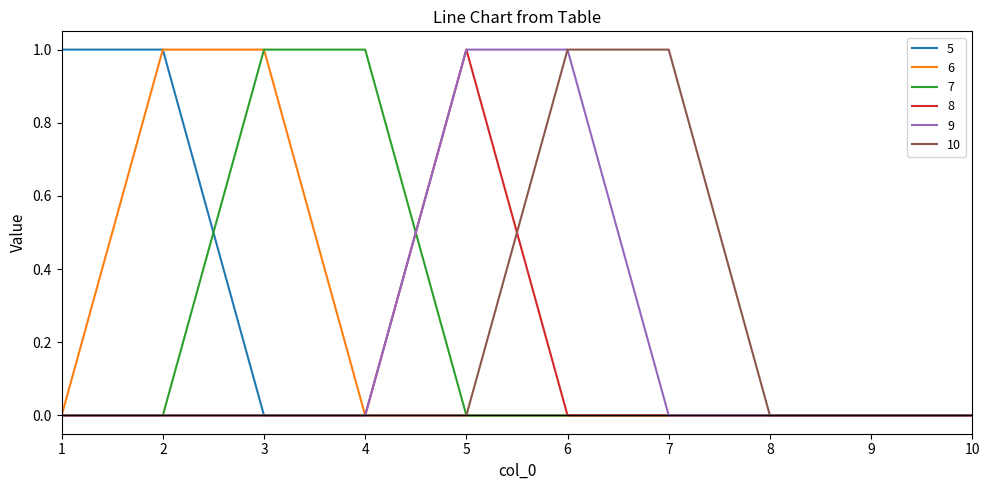

Which series changed the most between 4 and 9?

7